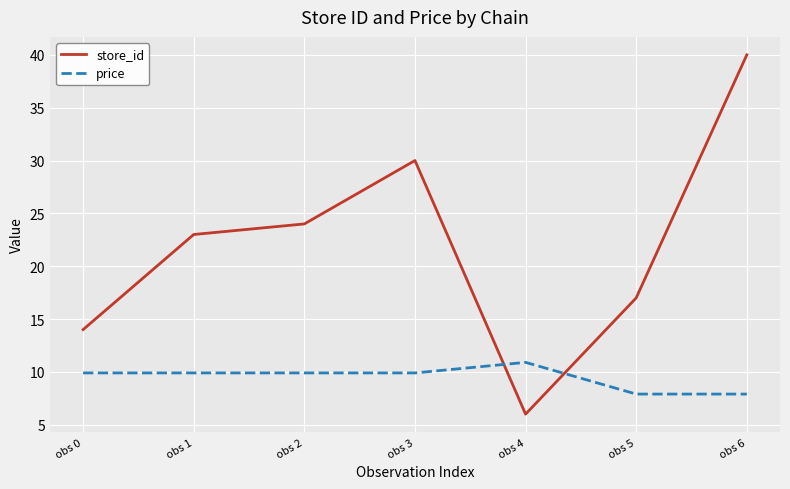

Reading left to right, extract all data points from this chart.

store_id: obs 0=14.0	obs 1=23.0	obs 2=24.0	obs 3=30.0	obs 4=6.0	obs 5=17.0	obs 6=40.0
price: obs 0=9.9	obs 1=9.9	obs 2=9.9	obs 3=9.9	obs 4=10.9	obs 5=7.9	obs 6=7.9